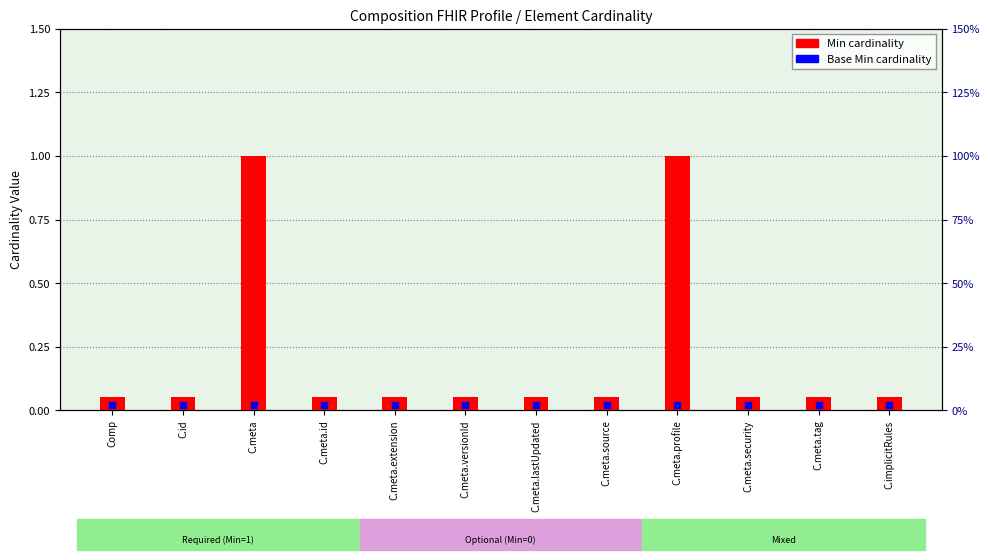

Which series contains the highest Y value?

Min